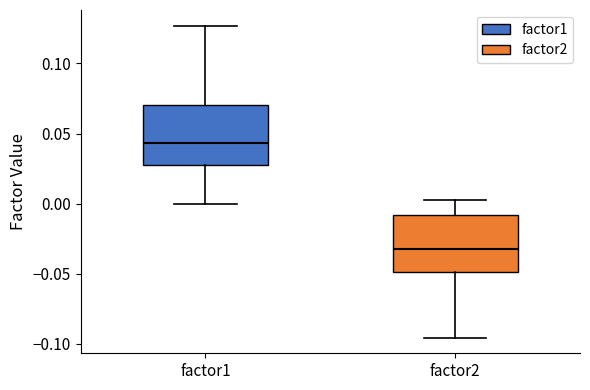

Reading left to right, read every box against the y-axis: the position of its median line, the range the box covers, and the ends of its whiskers. The values are not printed on the chart, so give them approximately, as read against the axis.

factor1: median 0.045, box 0.030 to 0.070, whiskers 0.000 to 0.125
factor2: median -0.030, box -0.050 to -0.010, whiskers -0.095 to 0.005